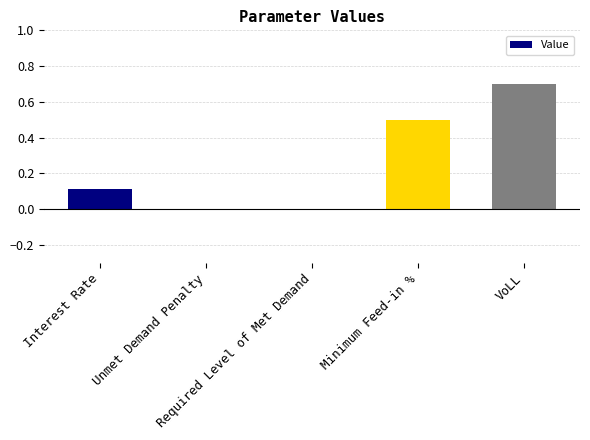

What is the maximum value shown in the chart?

0.7